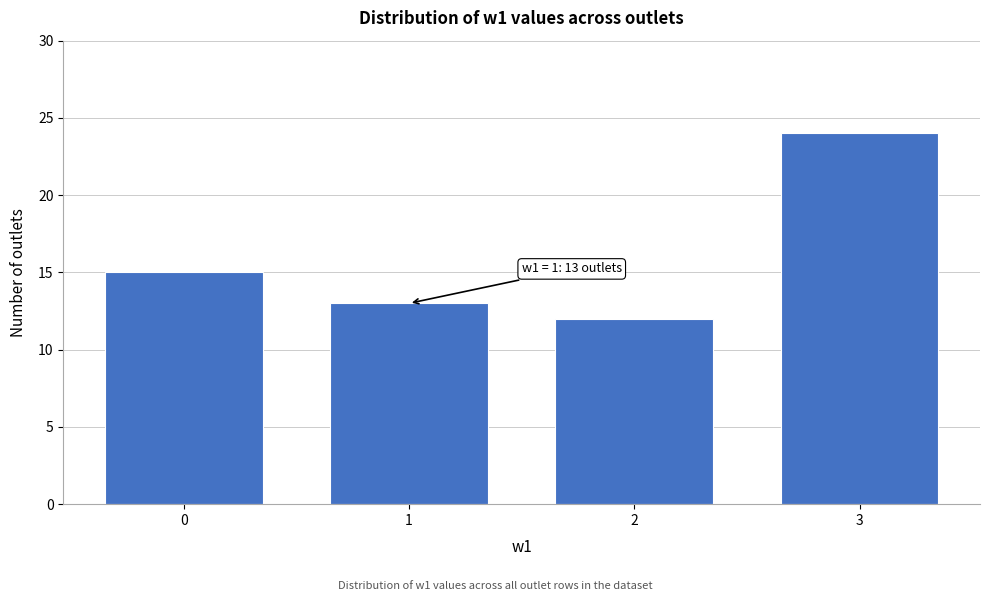

Reading left to right, what are all the values shown in this chart?

15	13	12	24